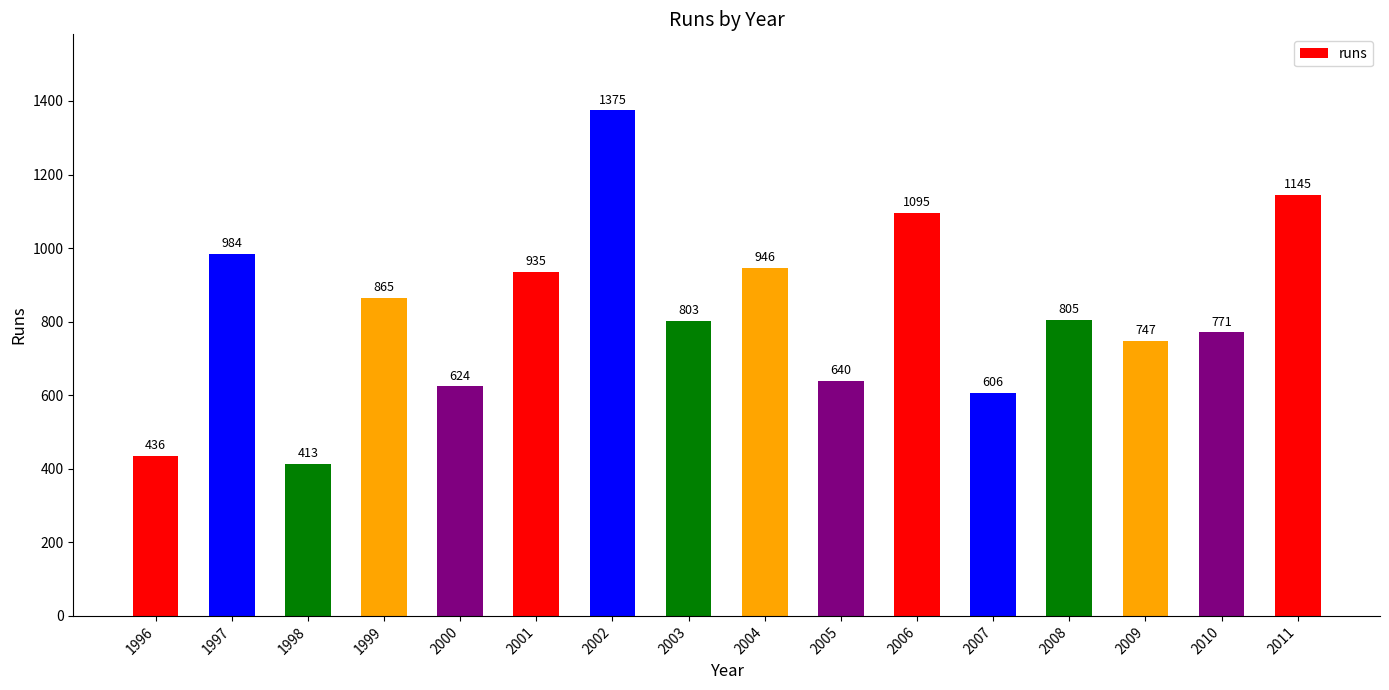

What is the ratio of the value at 1996 to the value at 2010?

0.6